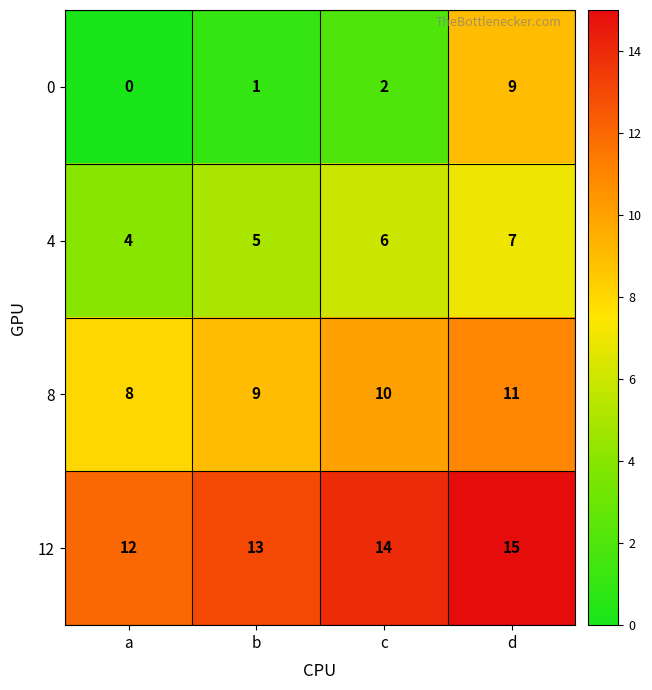

Is it true that 12 equals 12 at a?

True